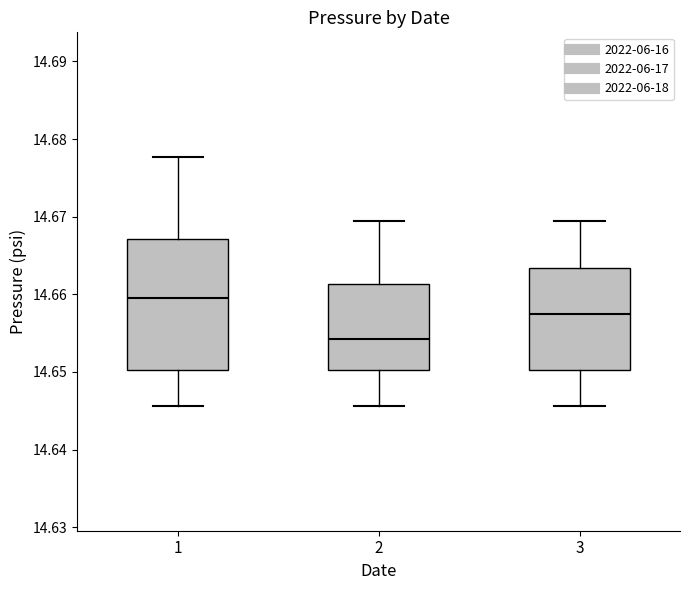

Reading left to right, transcribe this box plot: for each box, give where its median line is, the range the box spans, and where its two whiskers end, as read against the y-axis. The values are not printed on the chart, so give them approximately, as read against the axis.

1: median 14.660, box 14.650 to 14.667, whiskers 14.646 to 14.678
2: median 14.654, box 14.650 to 14.661, whiskers 14.646 to 14.669
3: median 14.658, box 14.650 to 14.663, whiskers 14.646 to 14.669